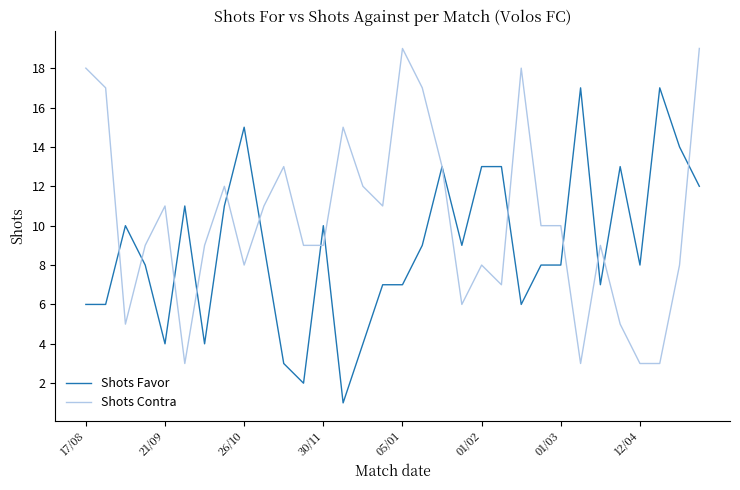

What are all the series names shown in the legend?

Shots Favor, Shots Contra